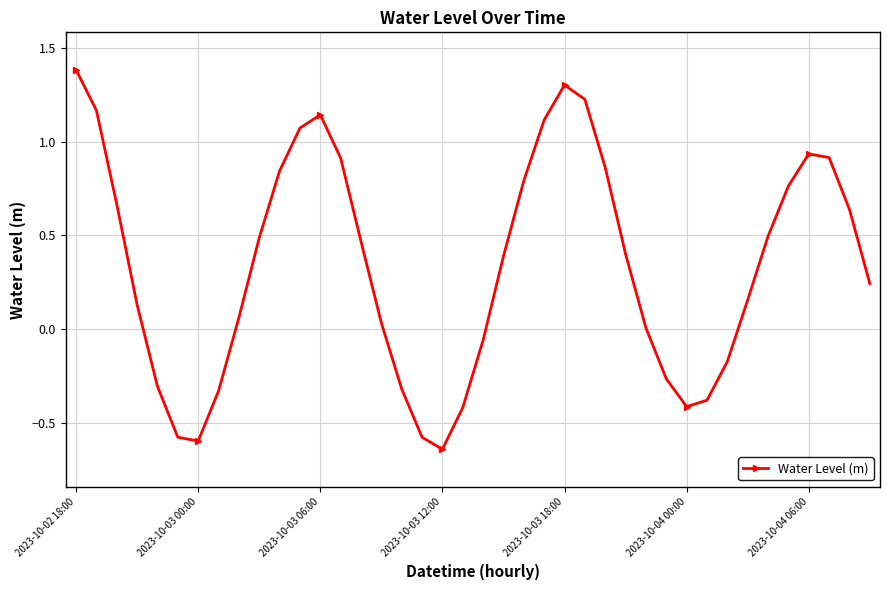

How many lines are shown in the chart?

1